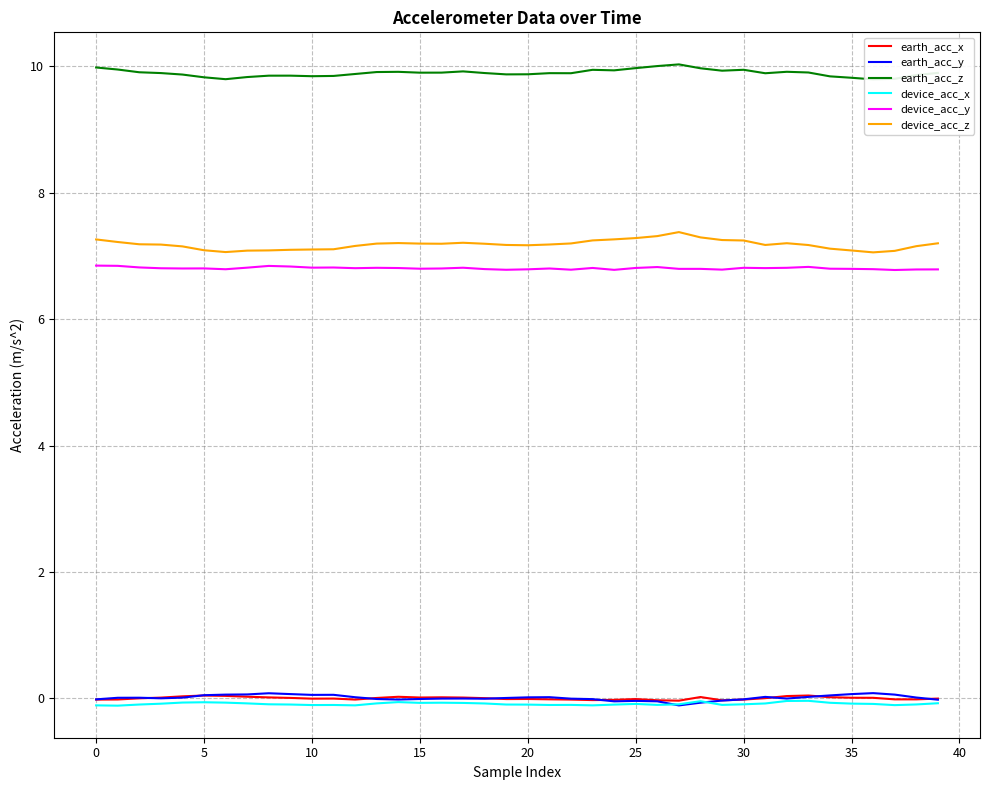

The value of device_acc_z at 18 is 7.2. True or false?

True